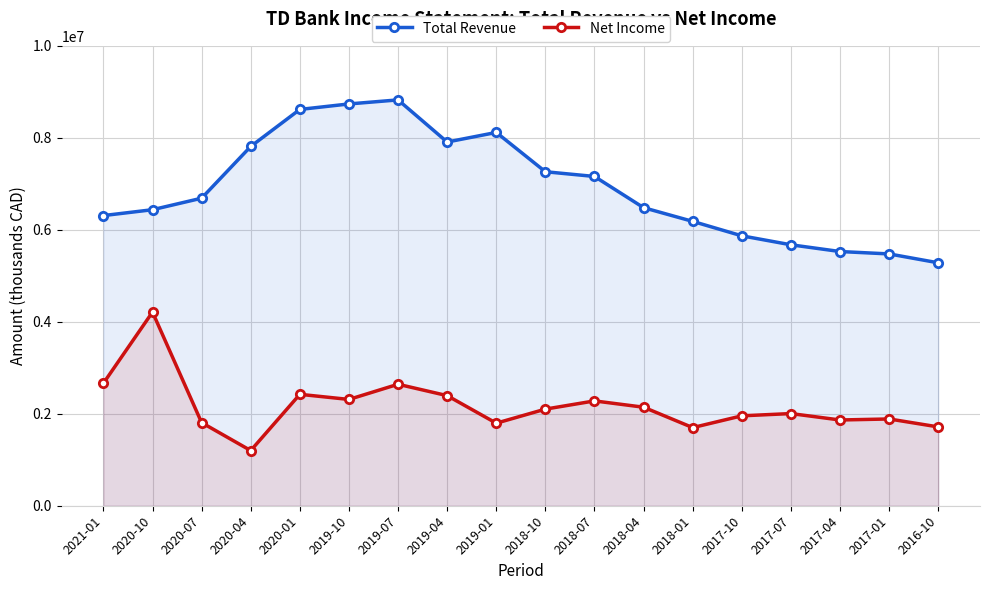

What is the label of the 8th point from the left?

2019-04